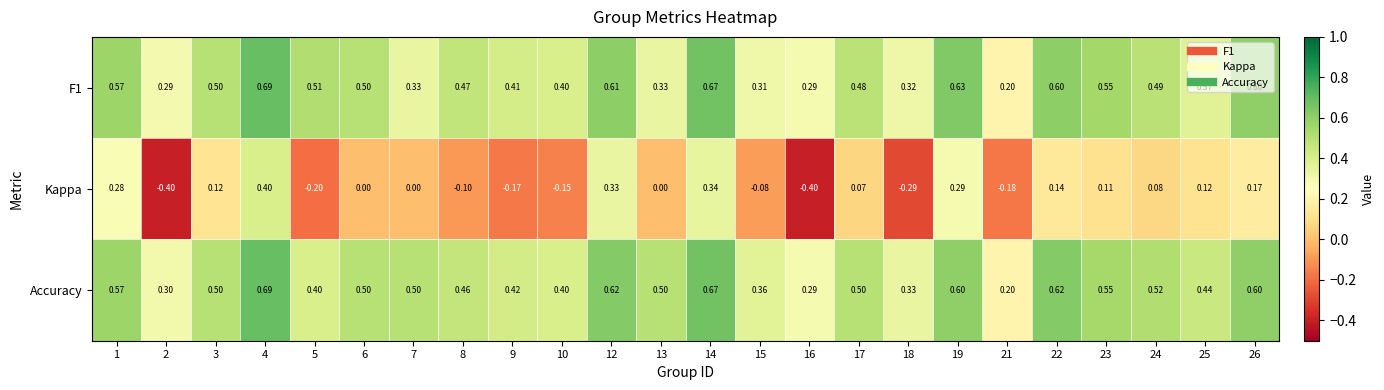

Which series has the largest total across all categories?

Accuracy